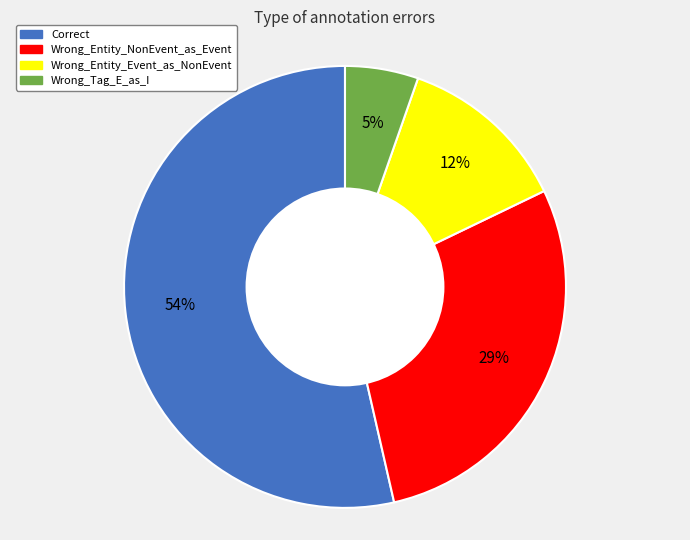

How many segments does this pie chart have?

4